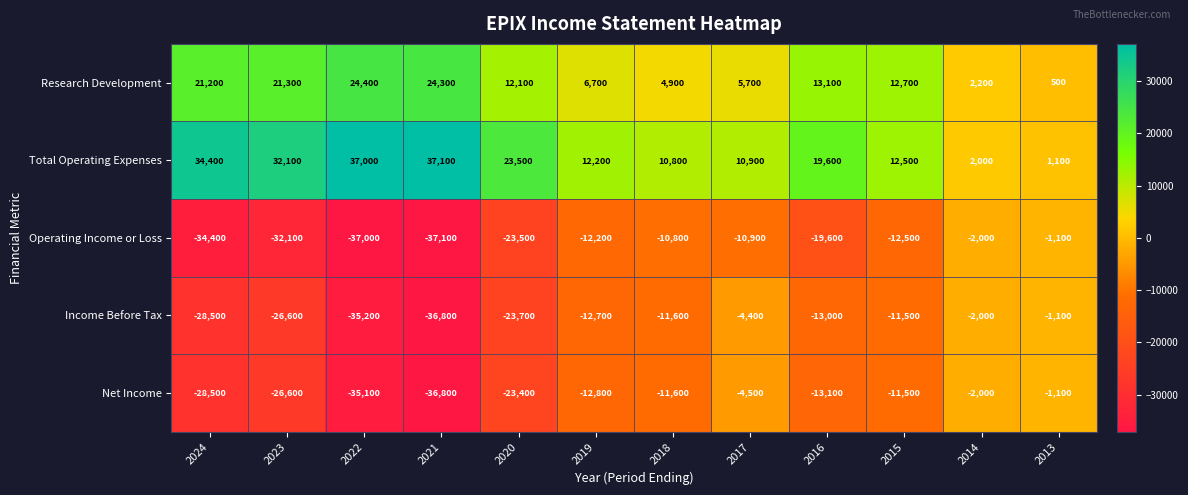

What is the maximum value shown in the chart?

37100